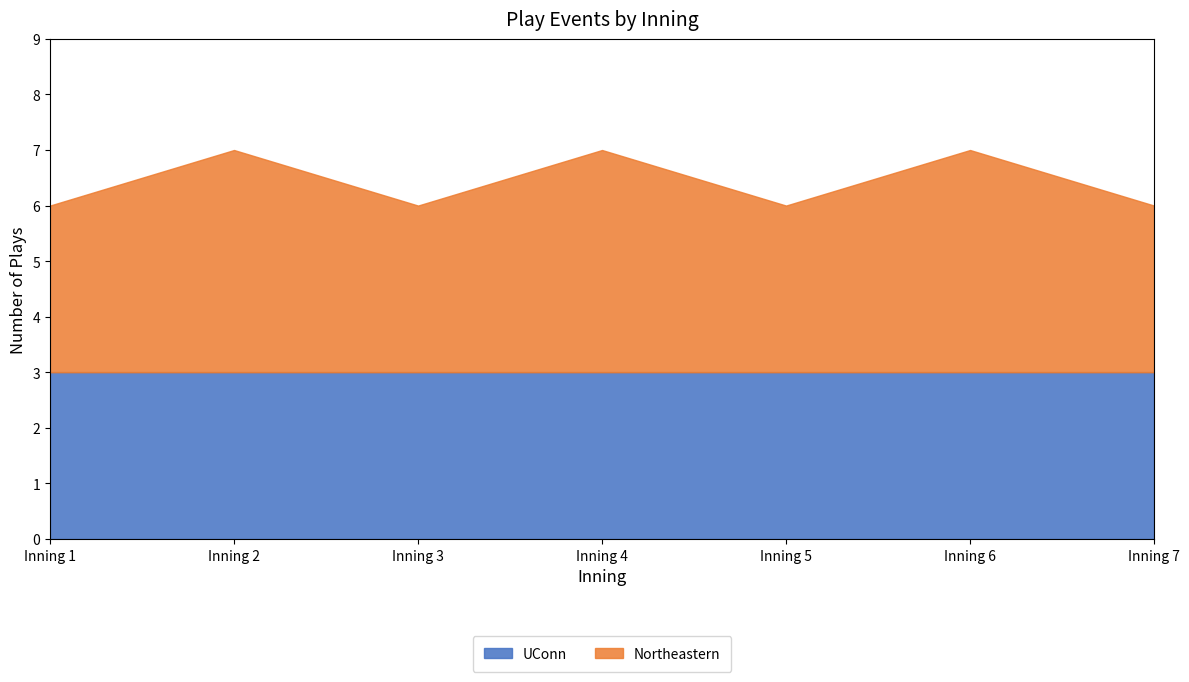

At which category does Northeastern reach its first local valley?

Inning 3